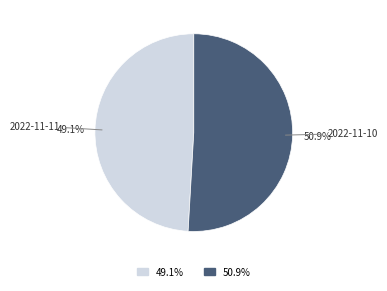

Is the sum of 2022-11-11 and 2022-11-10 greater than half?

Yes